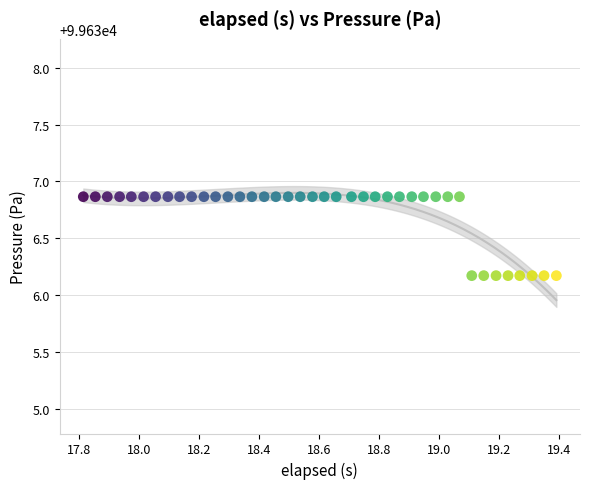

What is the range of Y values (max minus min)?

0.7